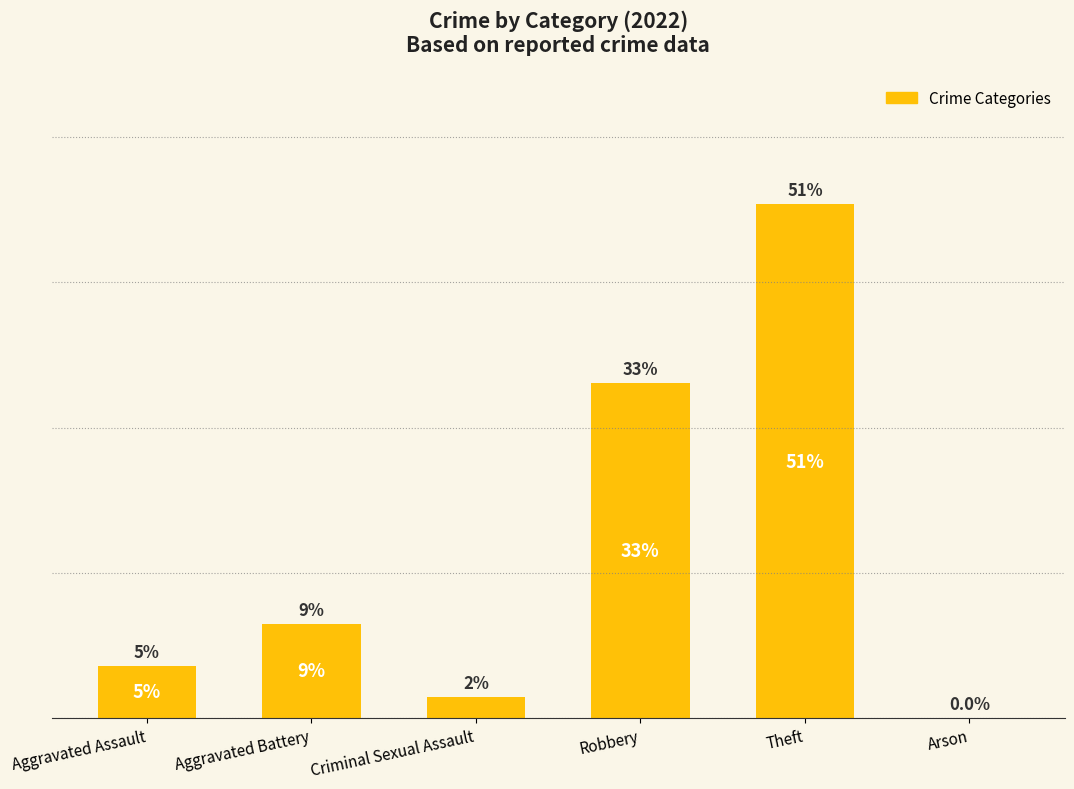

What is the sum of all values?

100.0